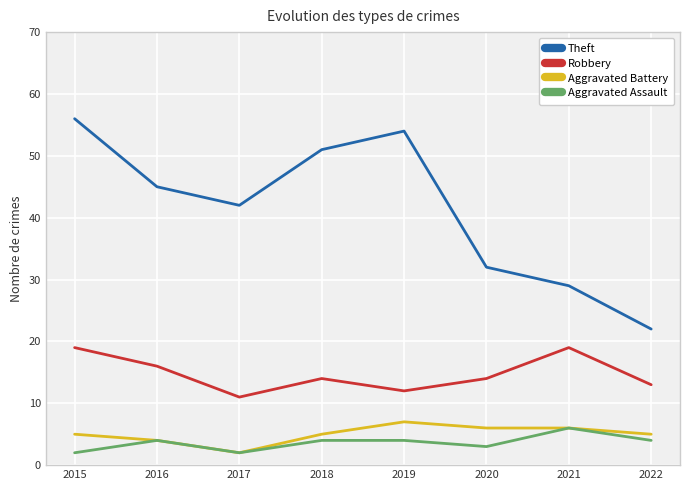

How many Aggravated Assault values are between 3 and 4?

5